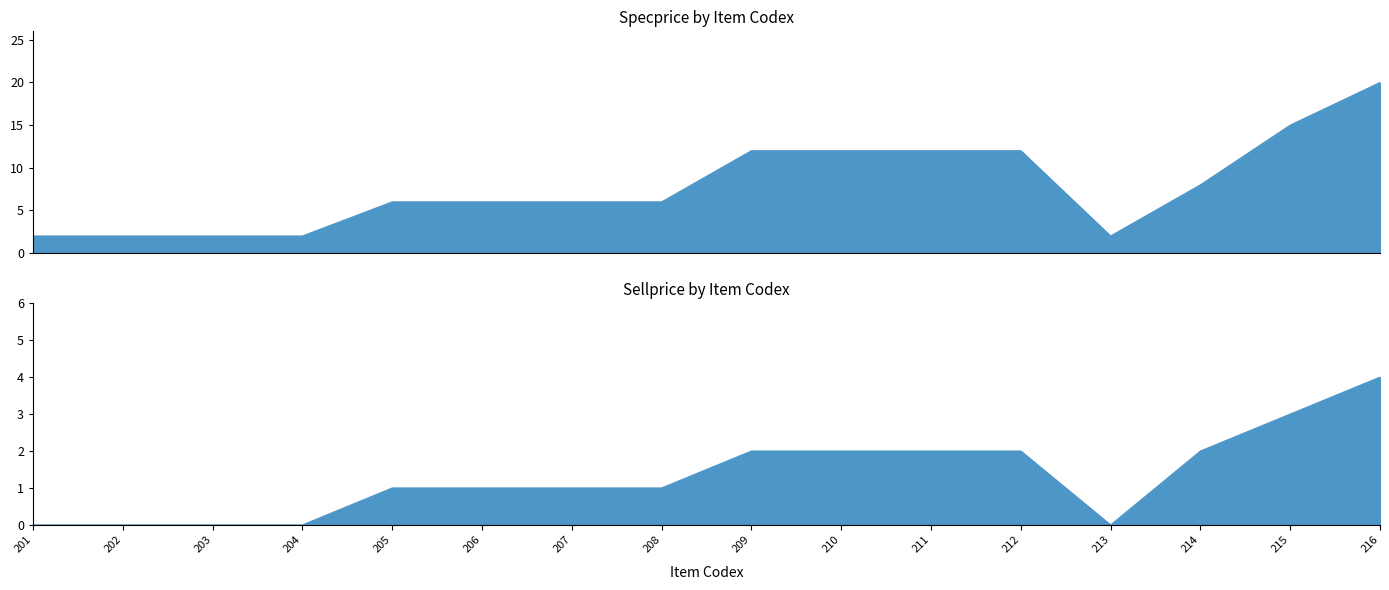

The value of Specprice at 210 is 17. True or false?

False